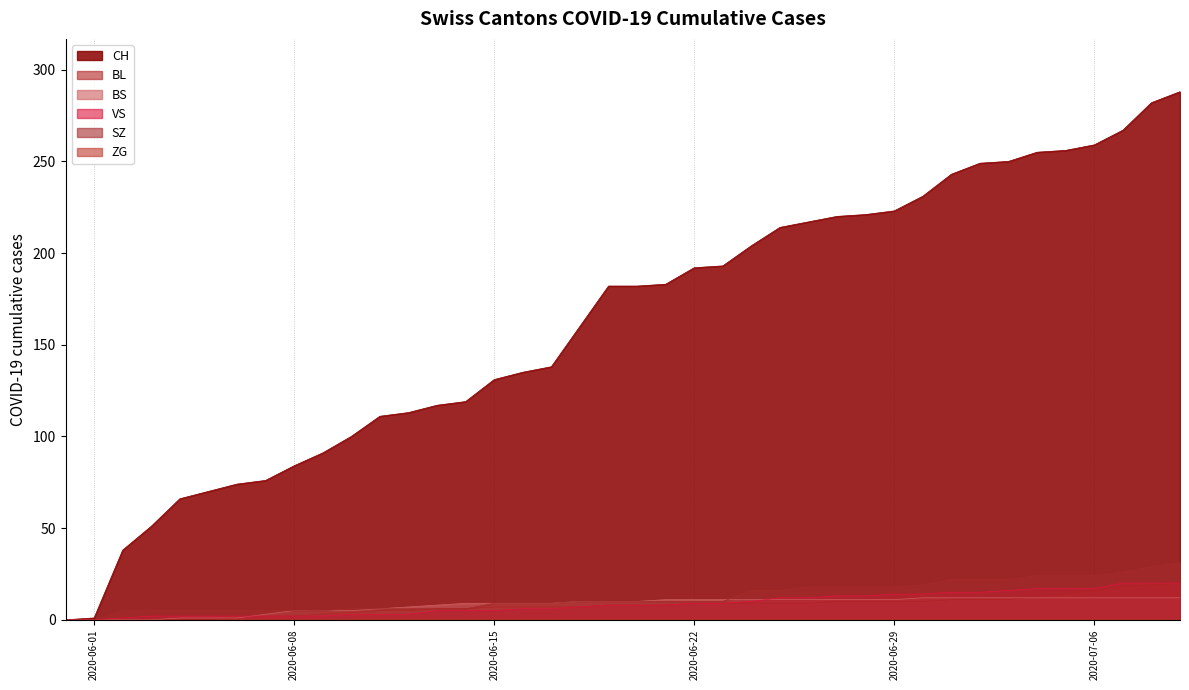

What is the highest value of the BL series?

20